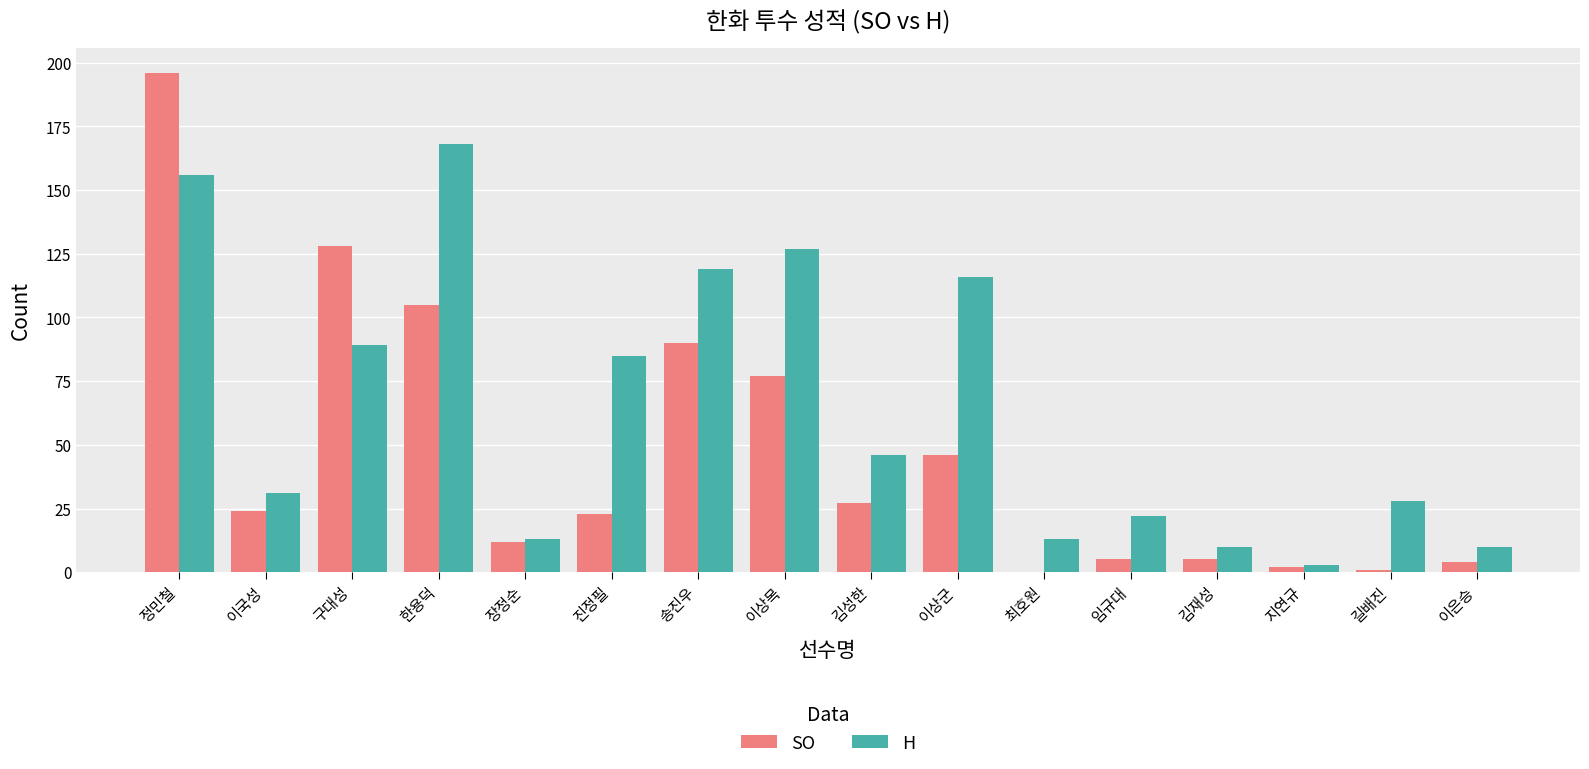

Between 김성한 and 이은승, which series saw the biggest shift?

H